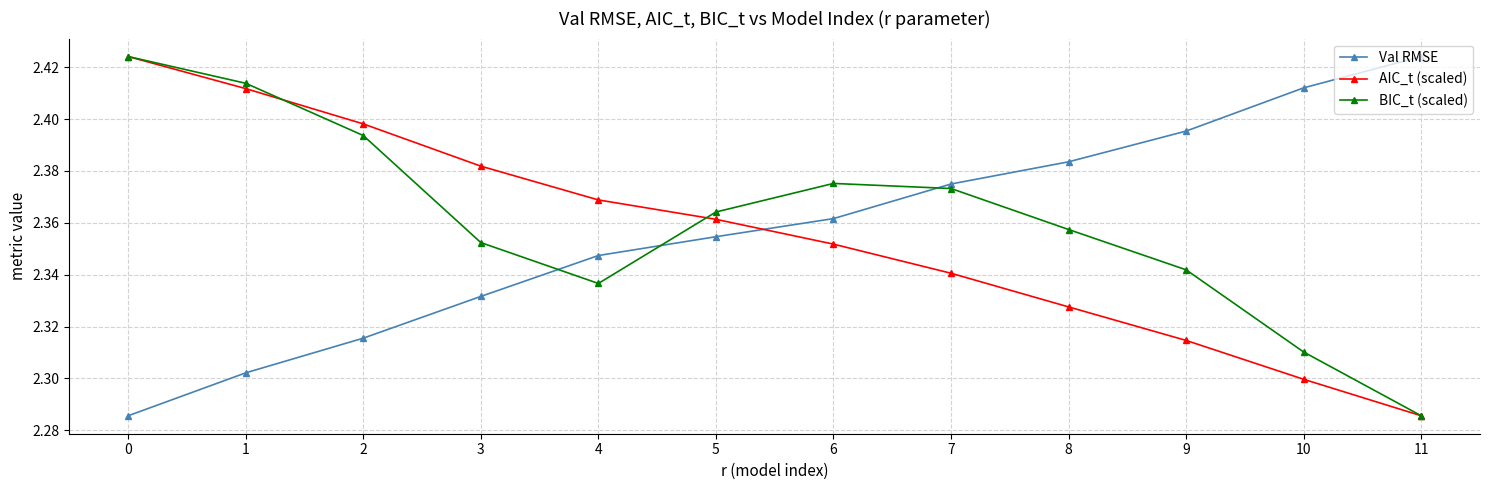

True or false: AIC_t (scaled) has more than 0 points higher than both neighbors.

False